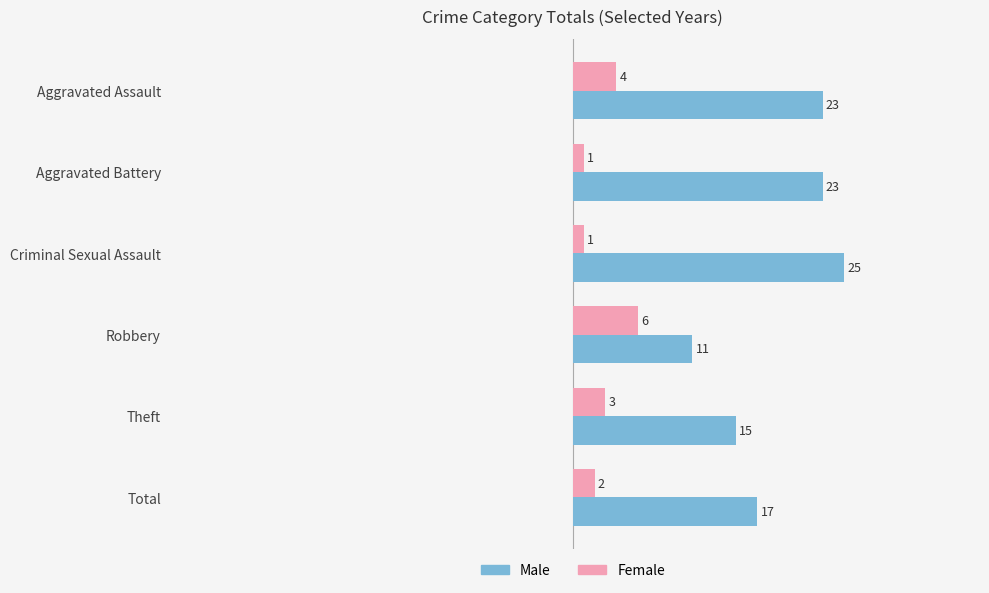

Which series has the largest total across all categories?

Male